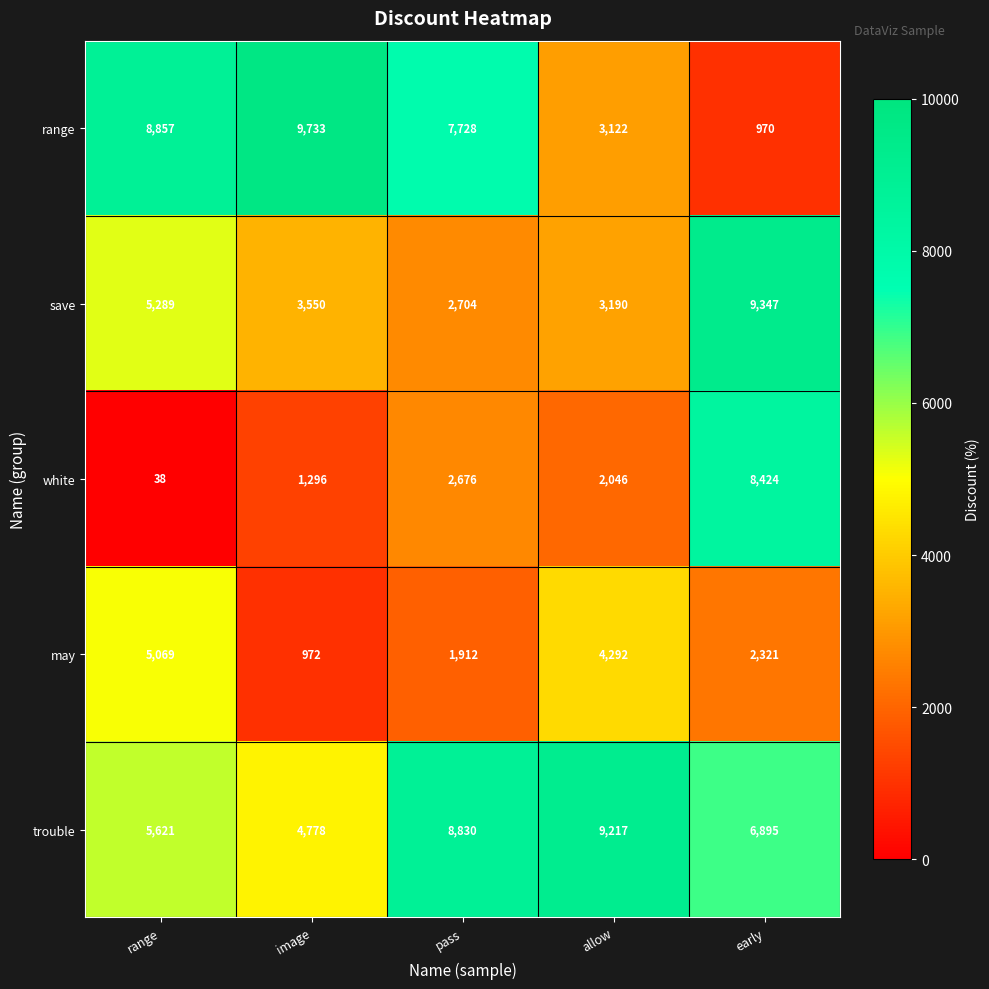

What is the difference between the second highest and minimum values in the trouble series?

4052